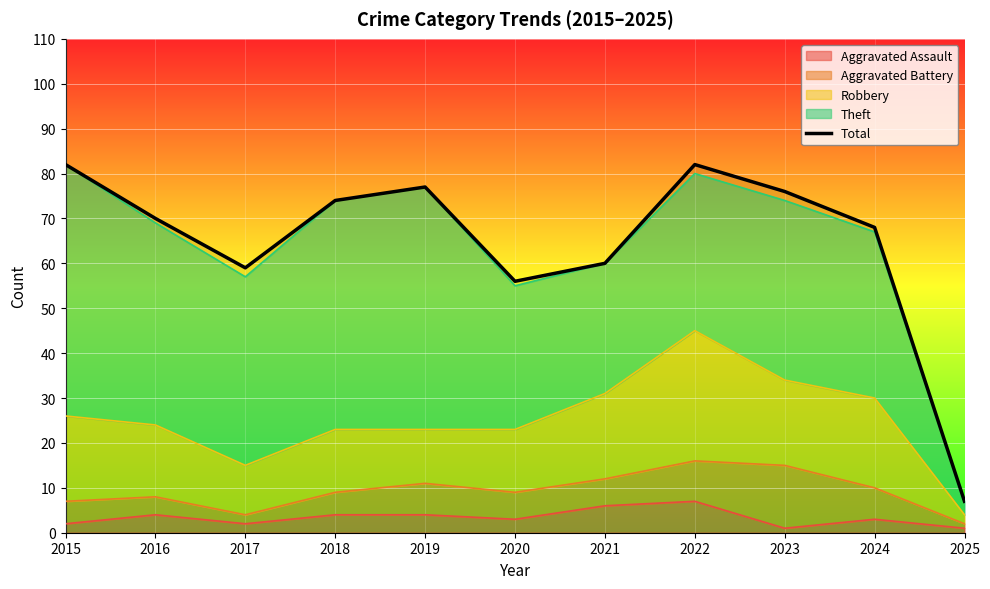

What is the difference between the maximum and minimum values?

75